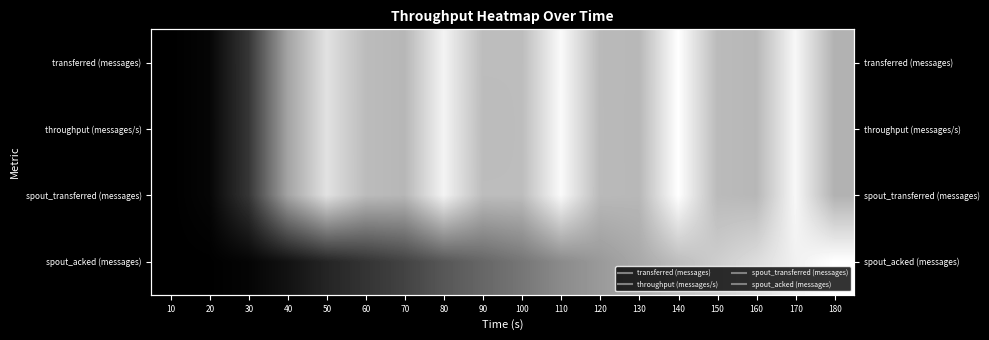

Which series changed the most between 10 and 60?

transferred (messages)